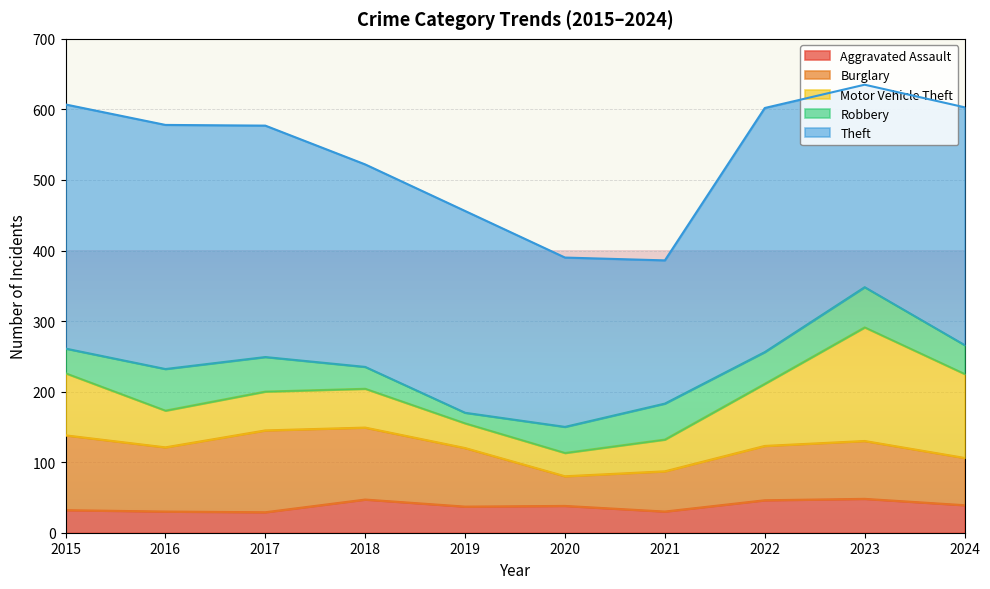

At how many categories does at least one series exceed 204?

9